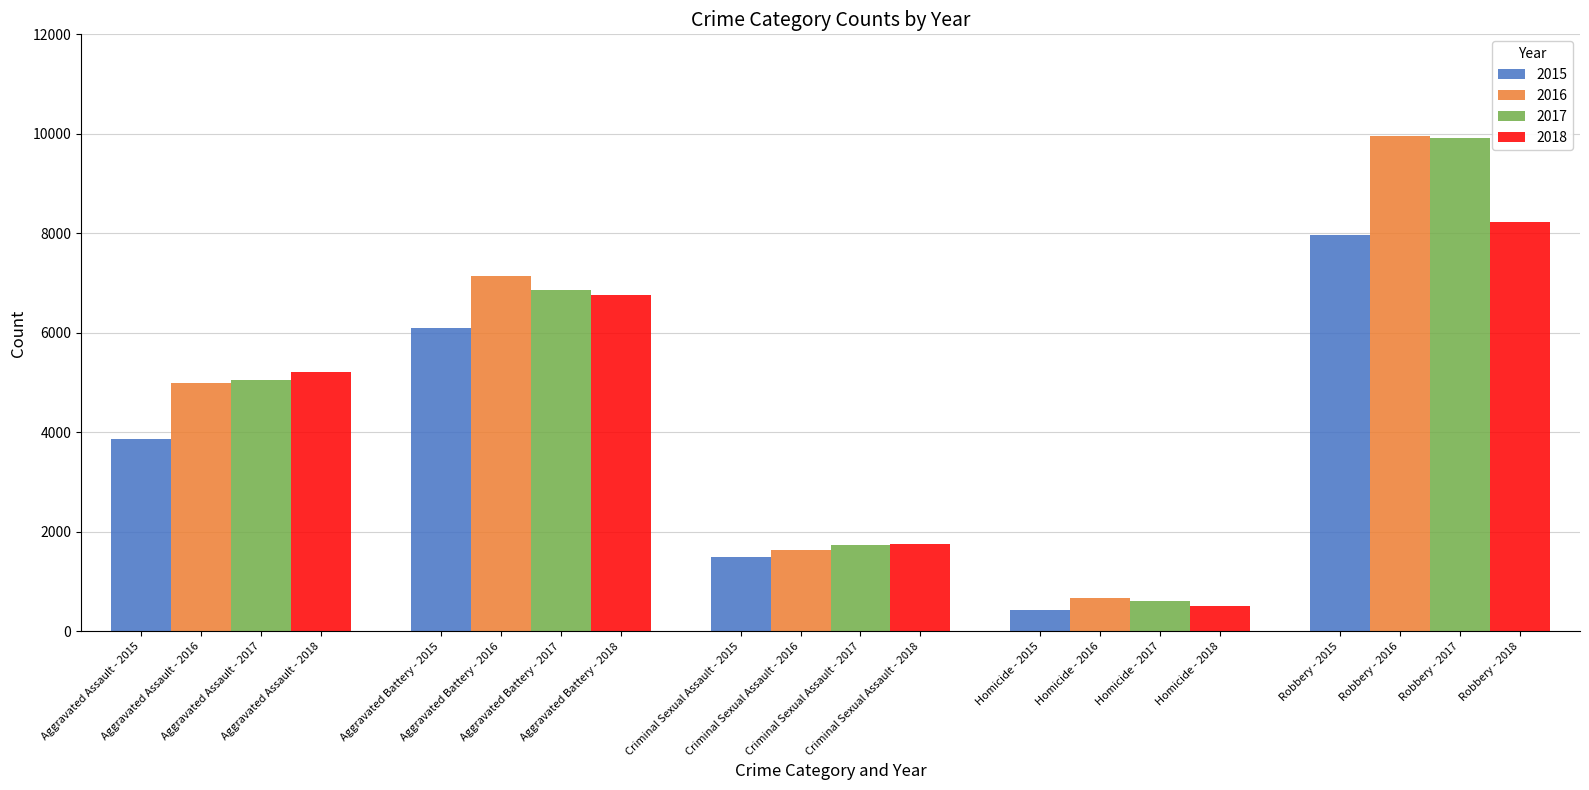

At which category is the sum across all series the highest?

Robbery - 2016